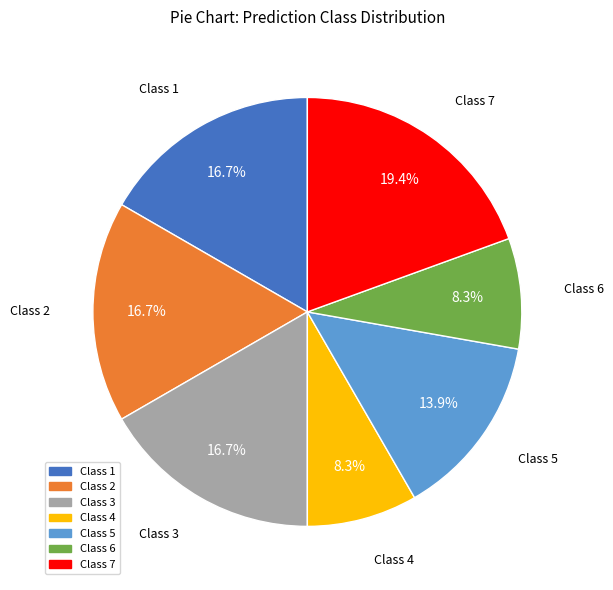

Is there a majority slice in this chart?

No